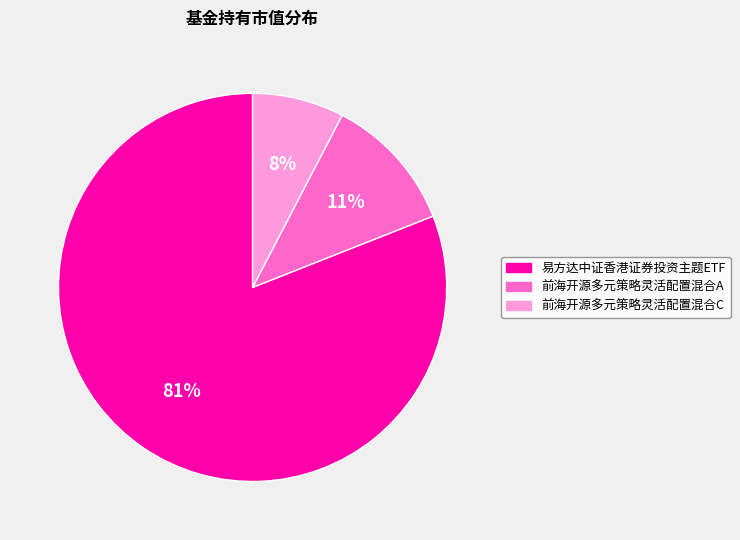

To the nearest percent, what portion does 前海开源多元策略灵活配置混合A represent?

11%